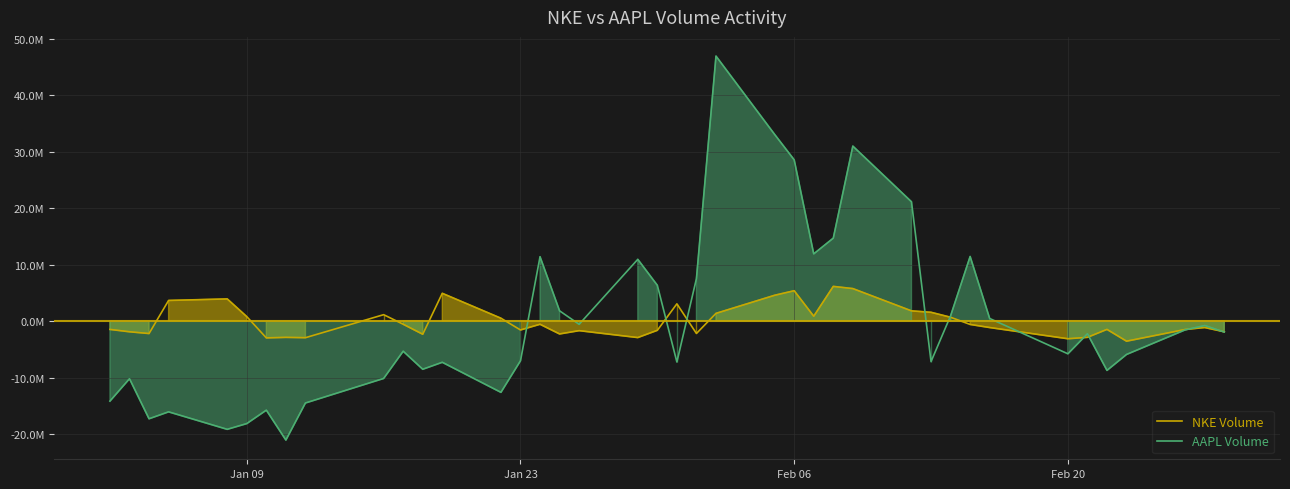

List the series in order of their peak value, lowest first.

NKE Volume, AAPL Volume